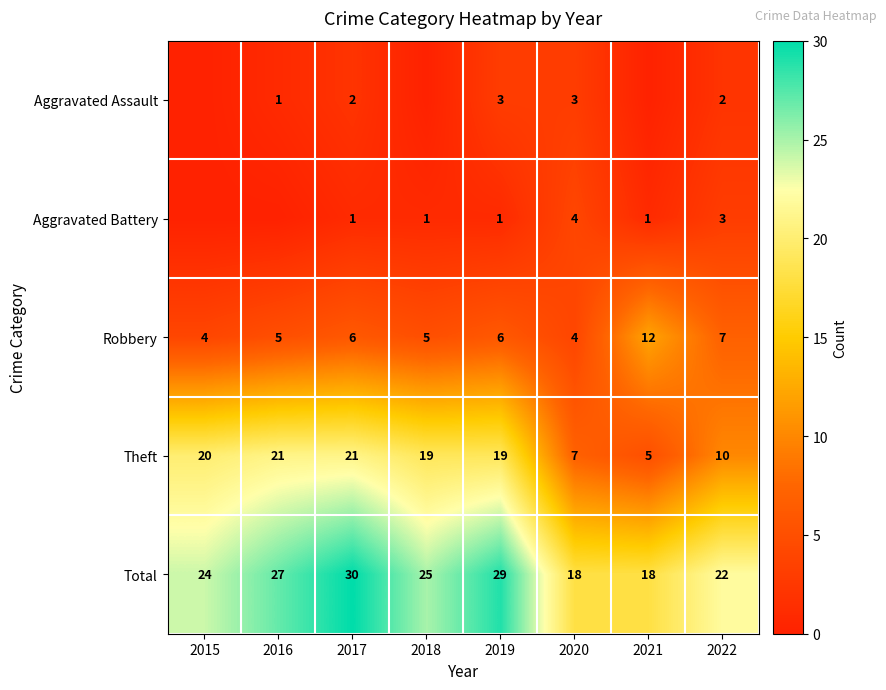

At which label does Total first exceed 25?

2016